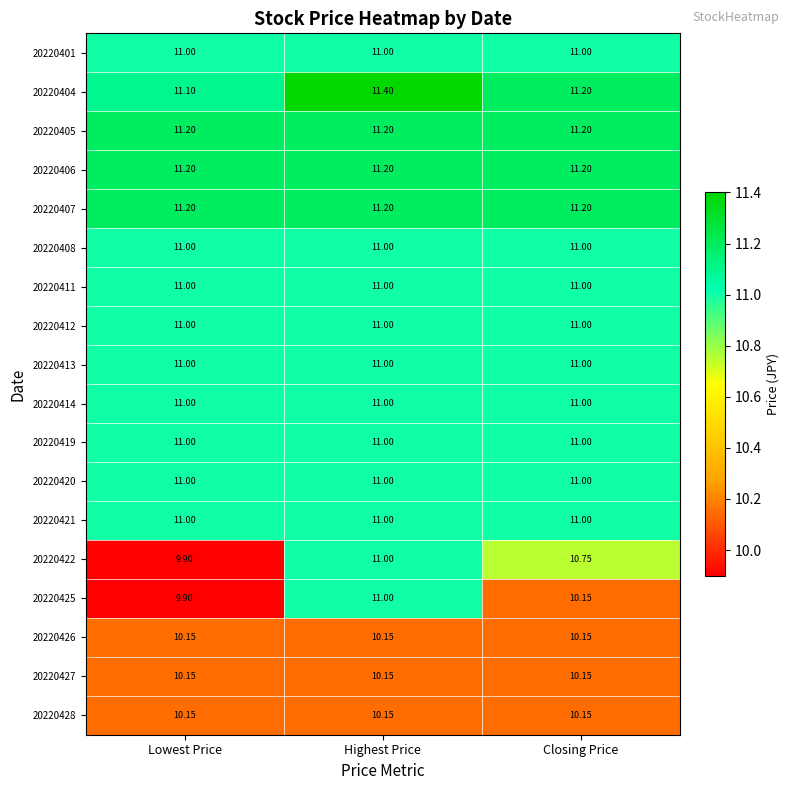

How many distinct data groups are displayed?

18